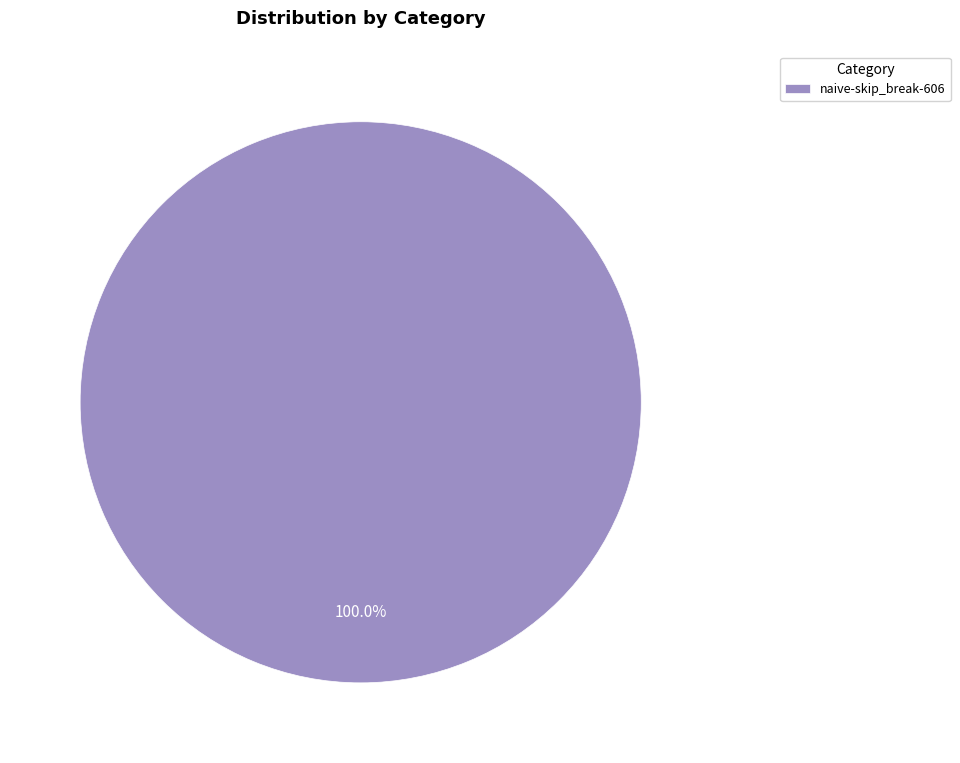

The naive-skip_break-606 slice represents 100% of the pie. True or false?

True